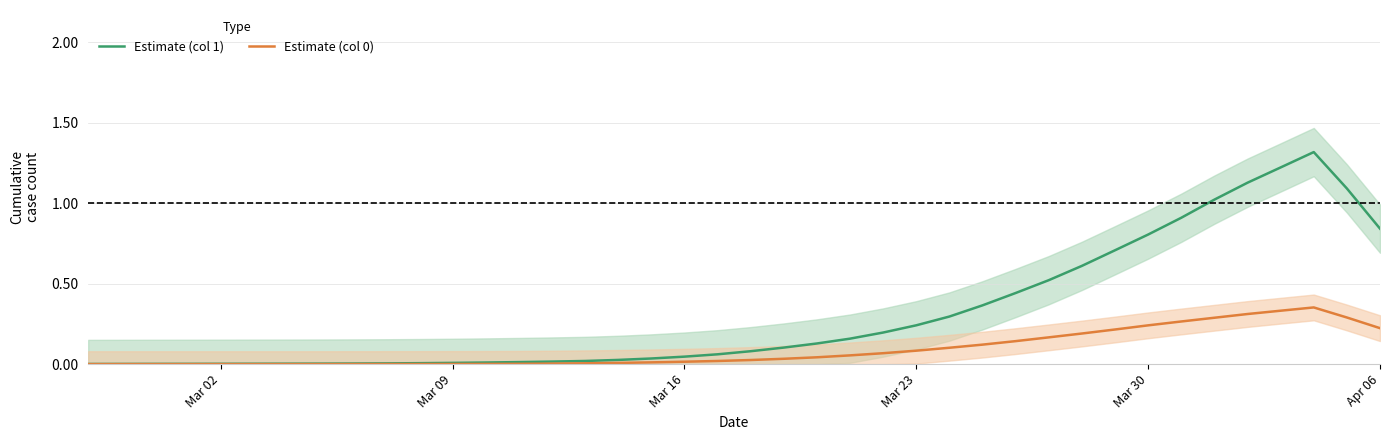

What is the difference between the maximum and minimum values in the Estimate (col 1) series?

1.3